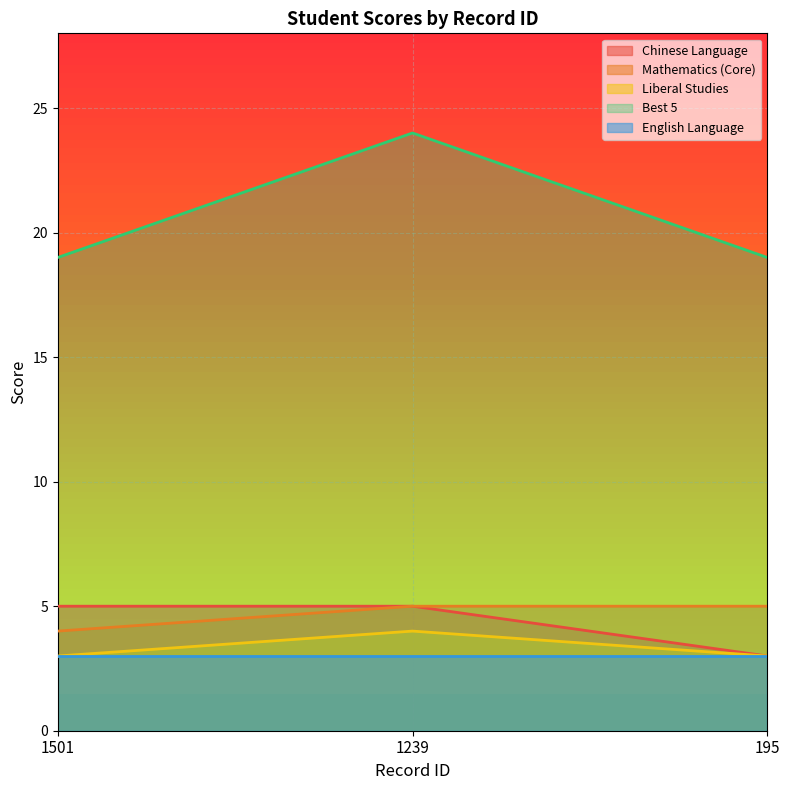

At which label is Mathematics (Core) closest to 4?

1501